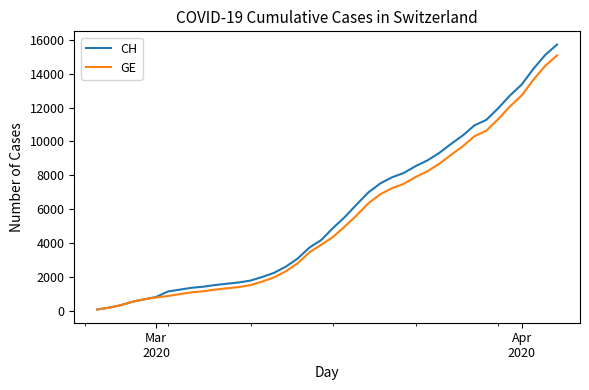

What is the highest value of the CH series?

15719